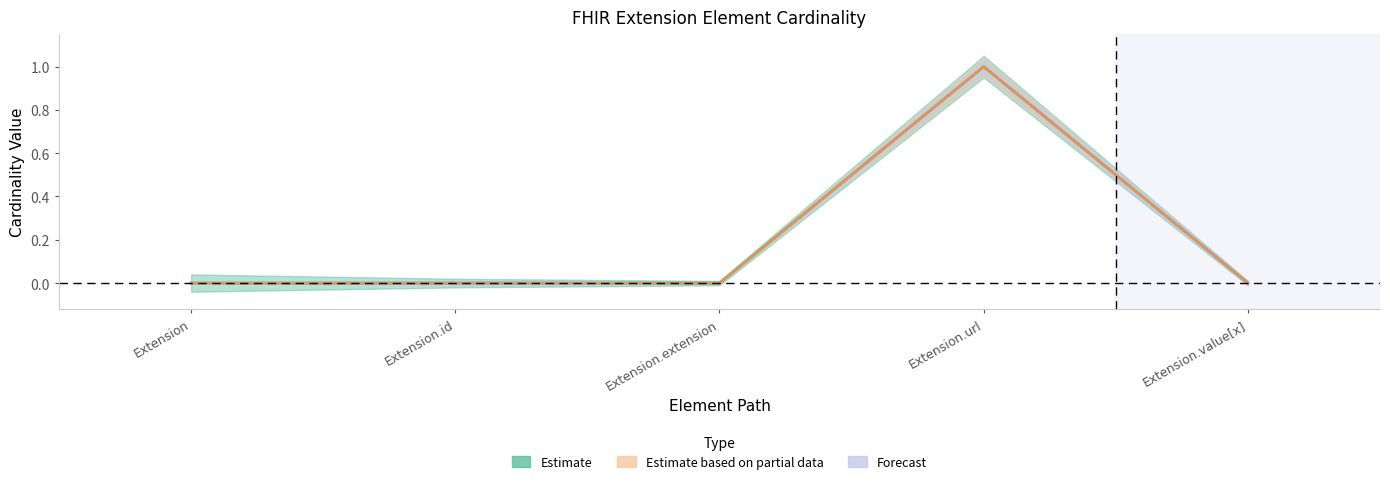

Count the Min values in the range 0 to 1.

5